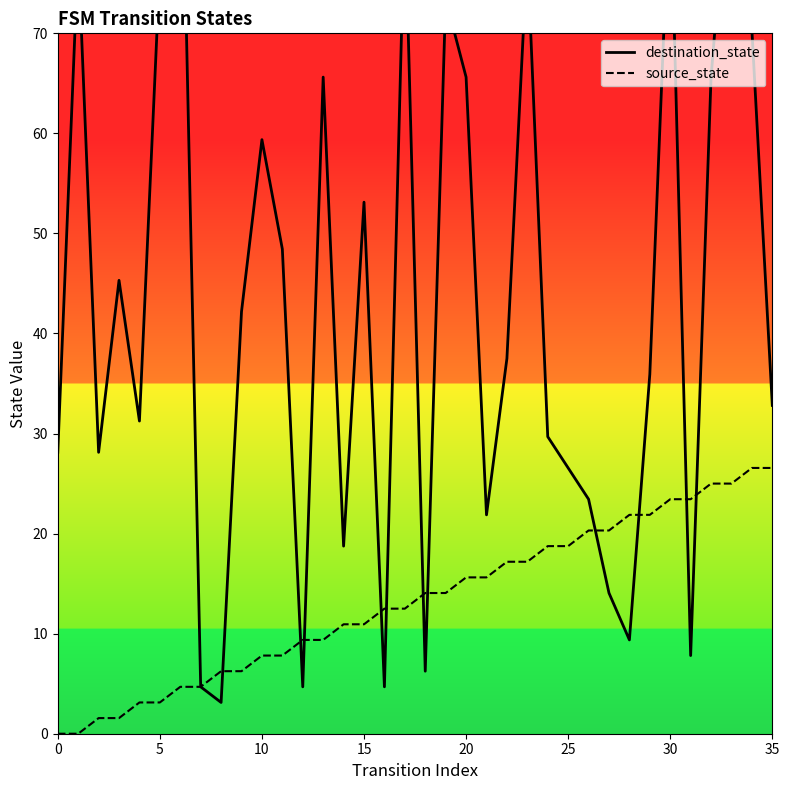

True or false: destination_state and source_state cross at least once.

True